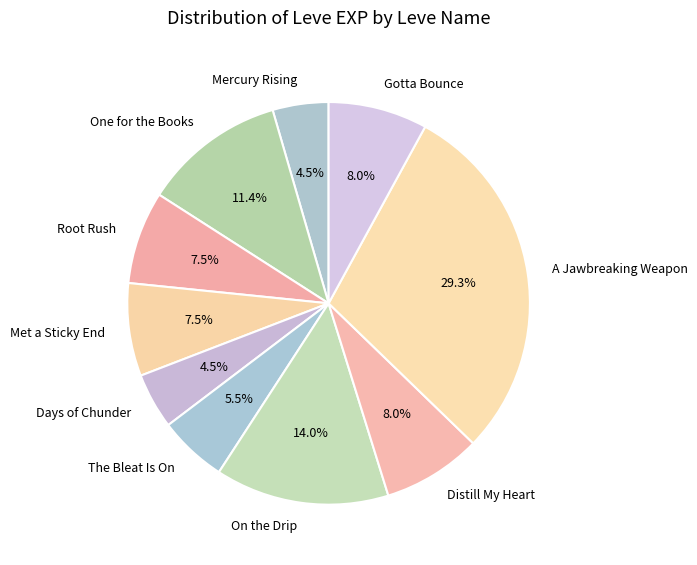

Is there any slice that represents more than half of the pie?

No